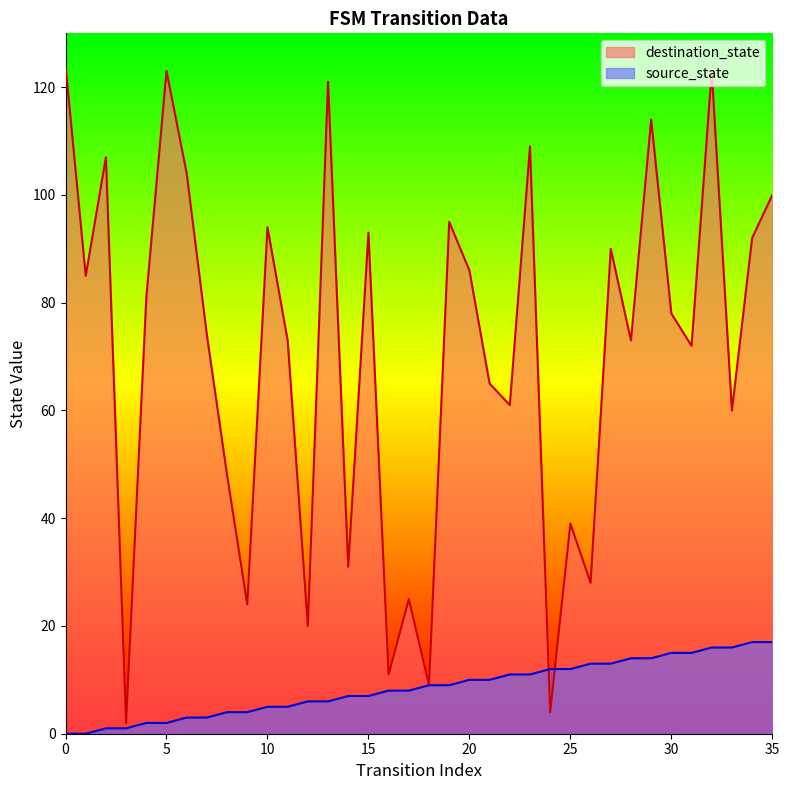

True or false: destination_state and source_state intersect in this chart.

True